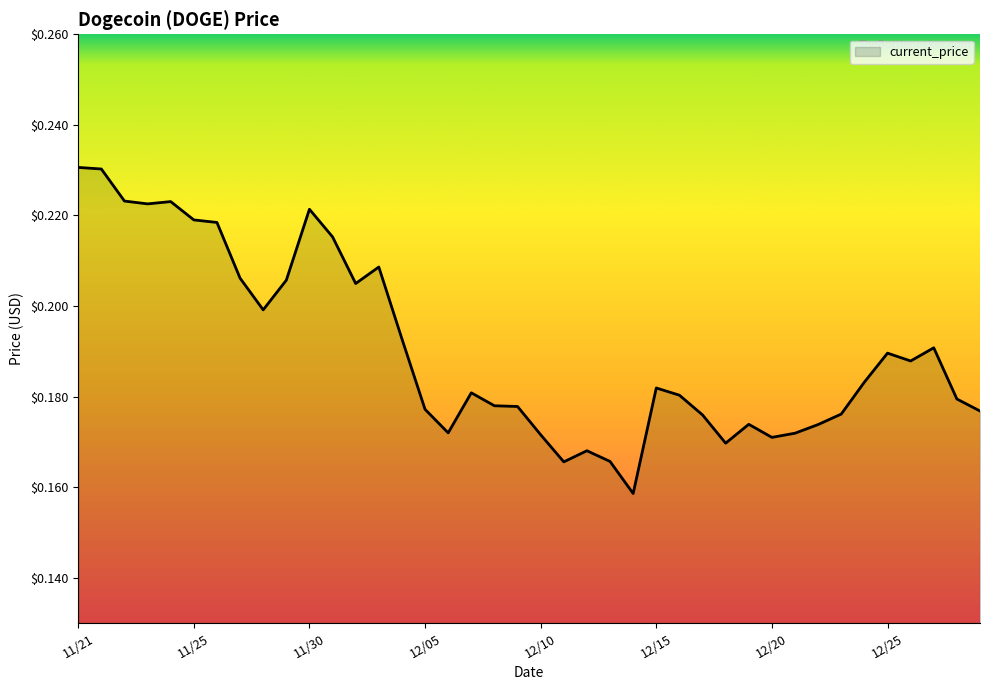

Does the chart have visible grid lines?

No